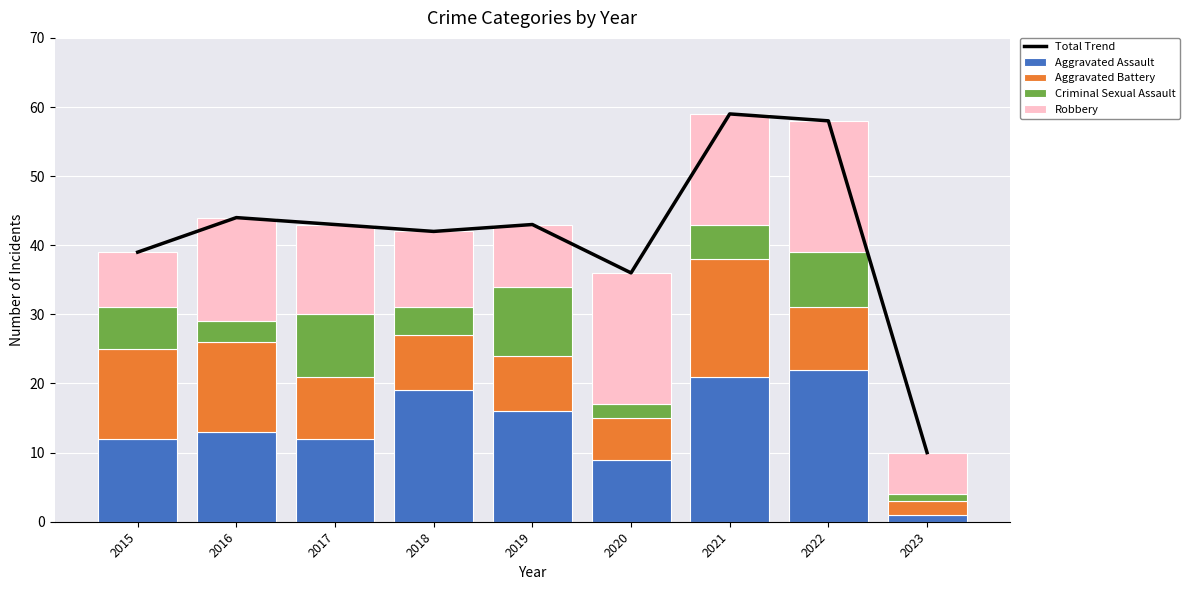

The Criminal Sexual Assault series shows 1 at 2016. True or false?

False